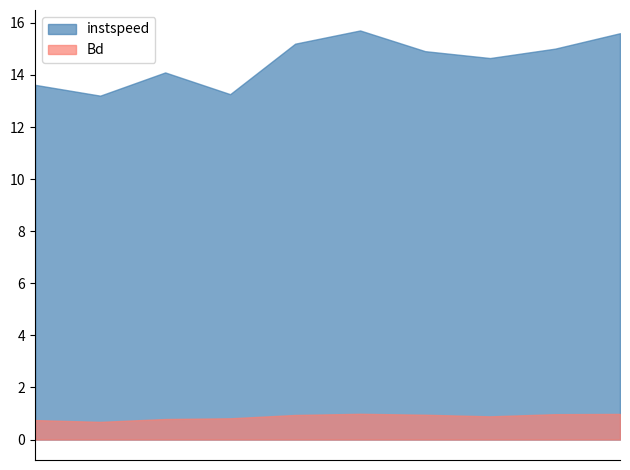

Which series has the largest total across all categories?

instspeed